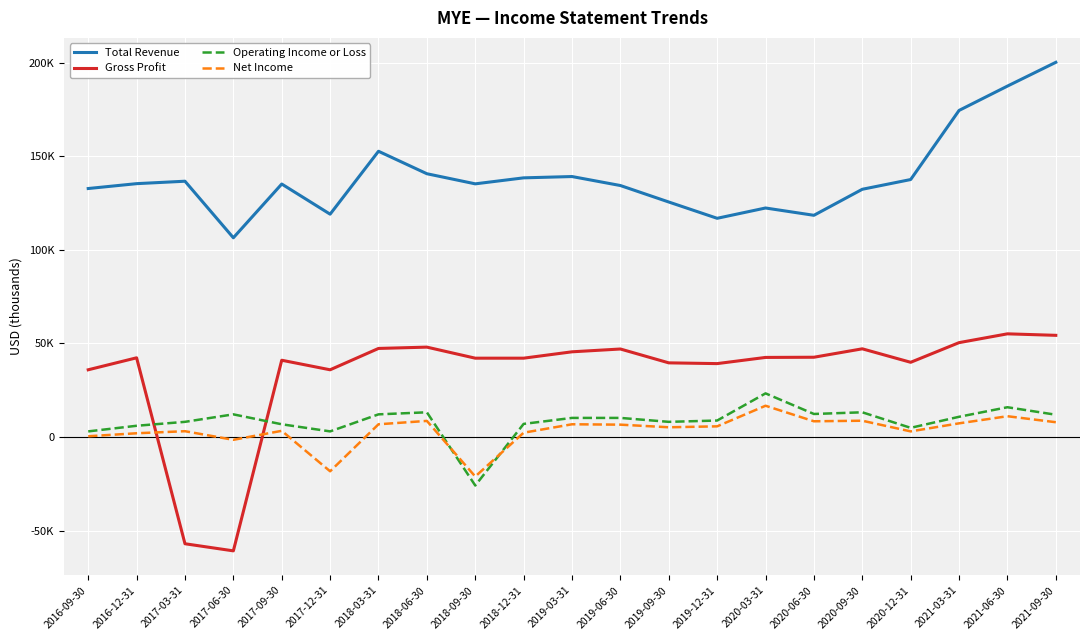

What is the label of the 19th point from the left?

2021-03-31